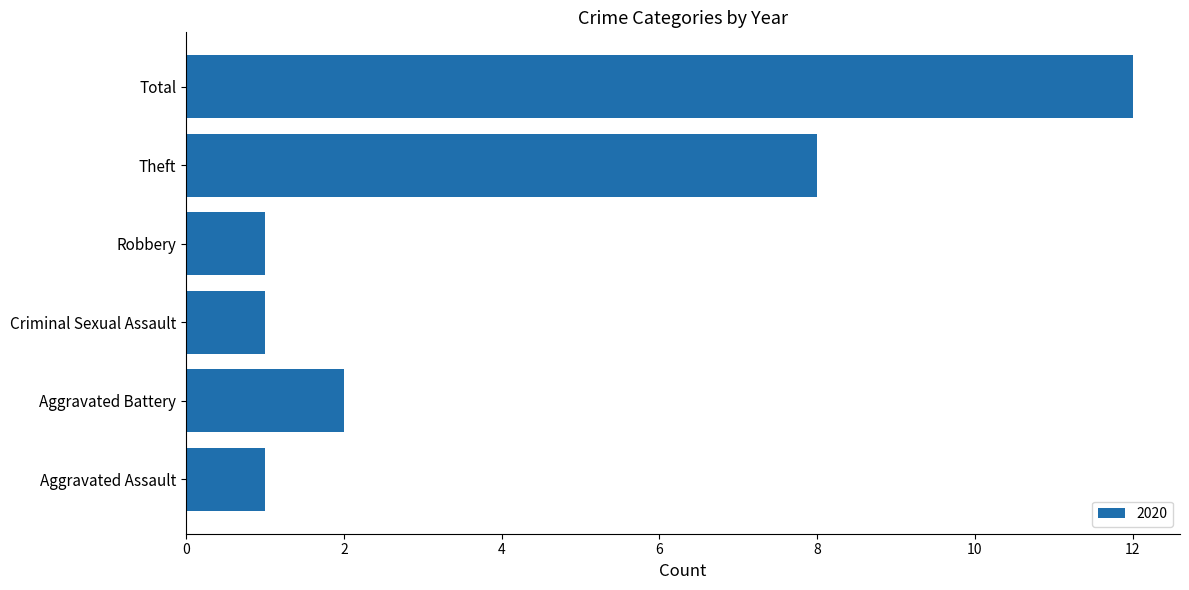

Where is the data nearest to the value 6?

Theft